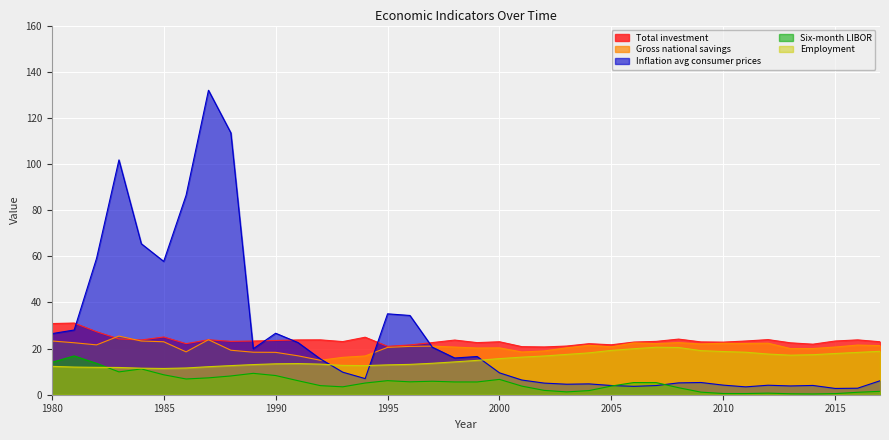

Which series has the largest range (max minus min)?

Inflation avg consumer prices